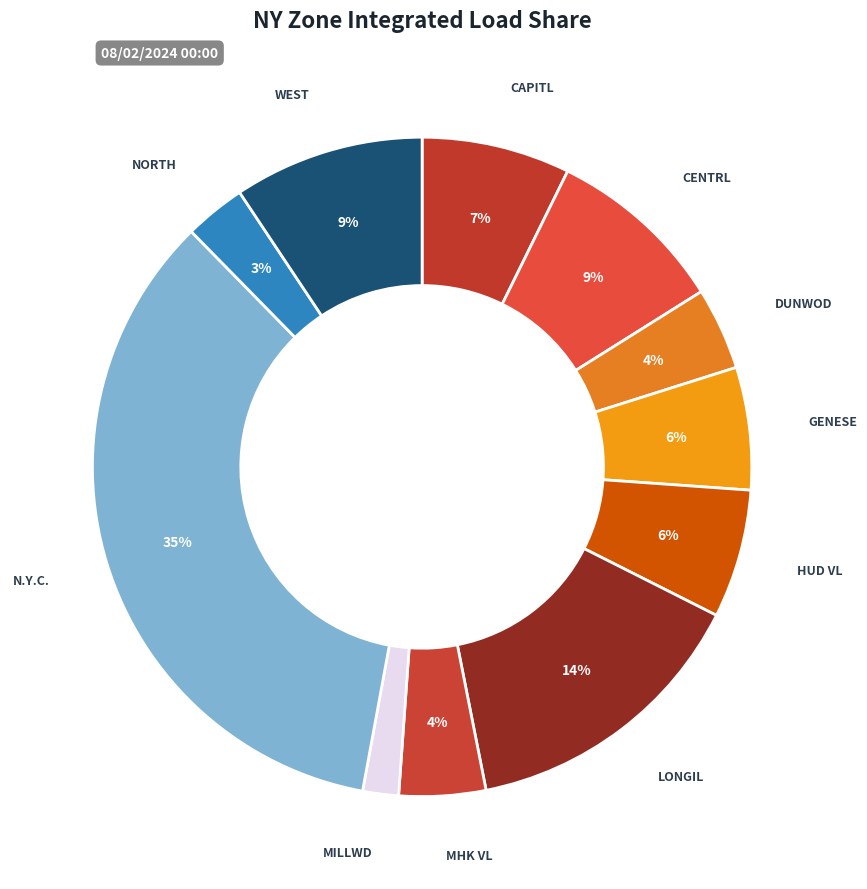

Which category has the biggest portion of the pie?

N.Y.C.